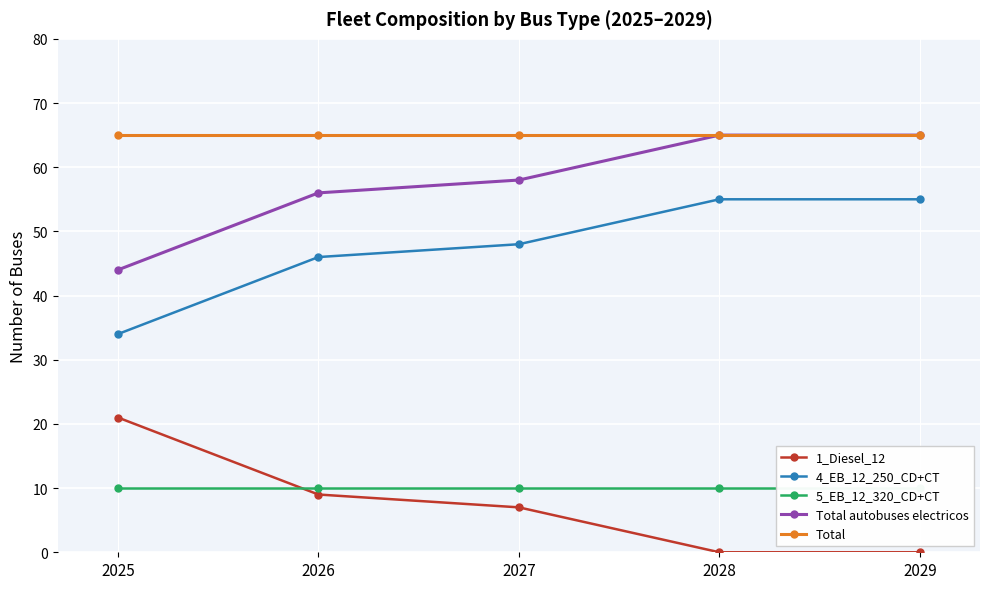

What are all the series names shown in the legend?

1_Diesel_12, 4_EB_12_250_CD+CT, 5_EB_12_320_CD+CT, Total autobuses electricos, Total